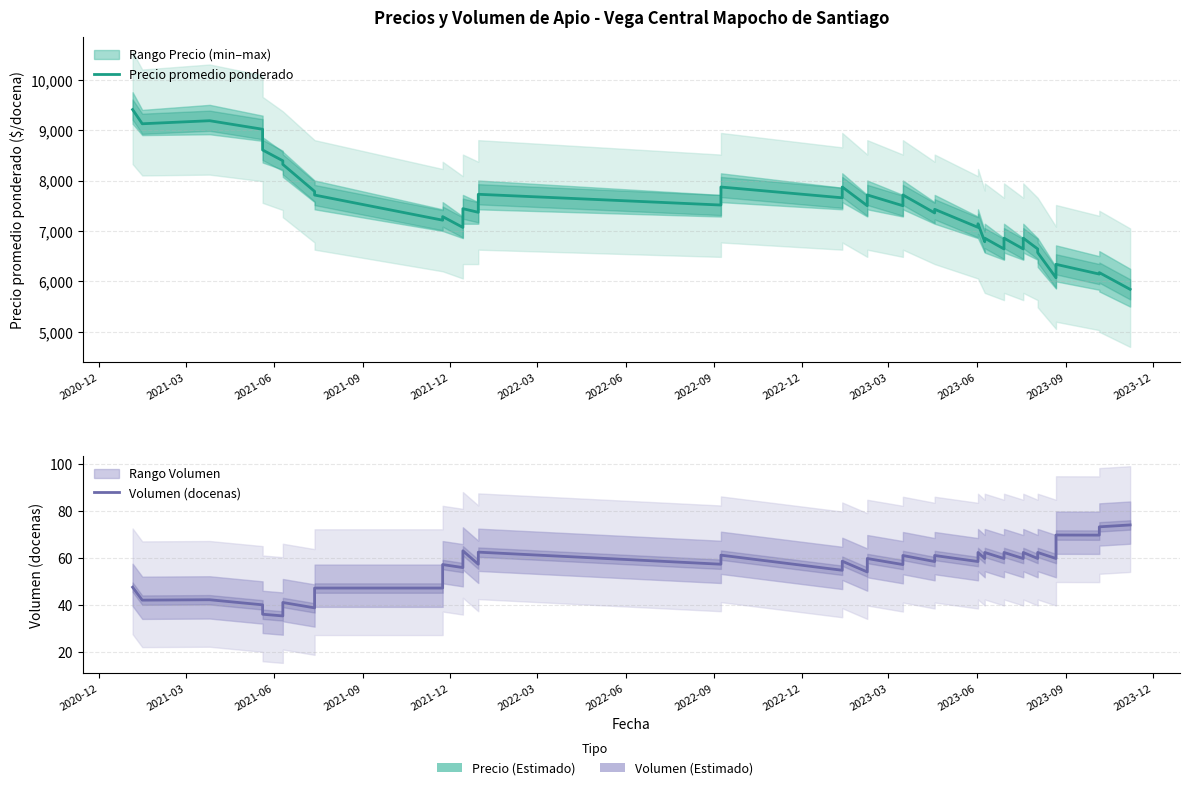

True or false: Precio promedio ponderado and Volumen (docenas) intersect in this chart.

False